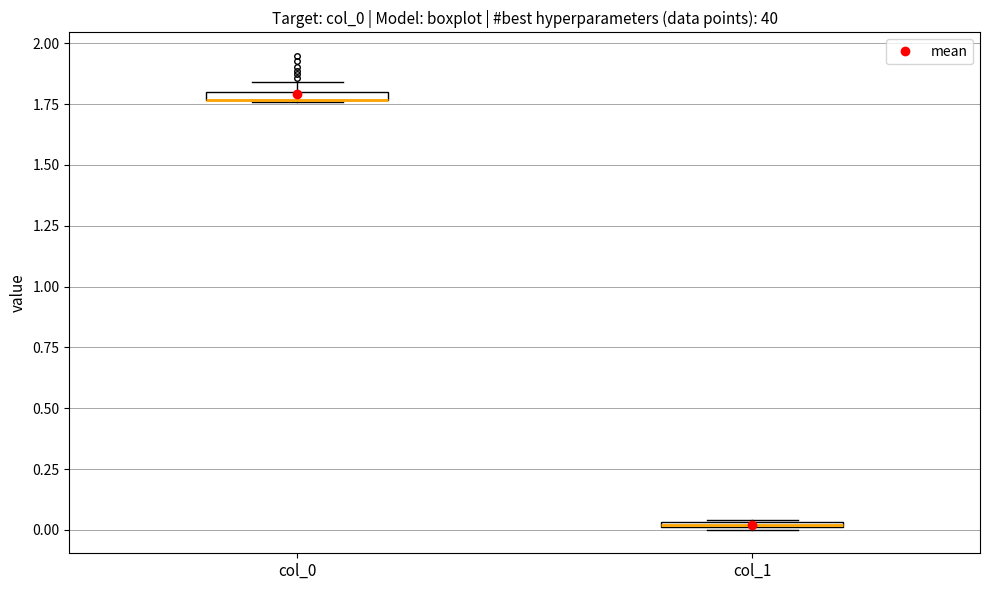

Where is the lower edge of the box for col_0 on the y-axis? The values are not printed on the chart, so give them approximately, as read against the axis.

1.75